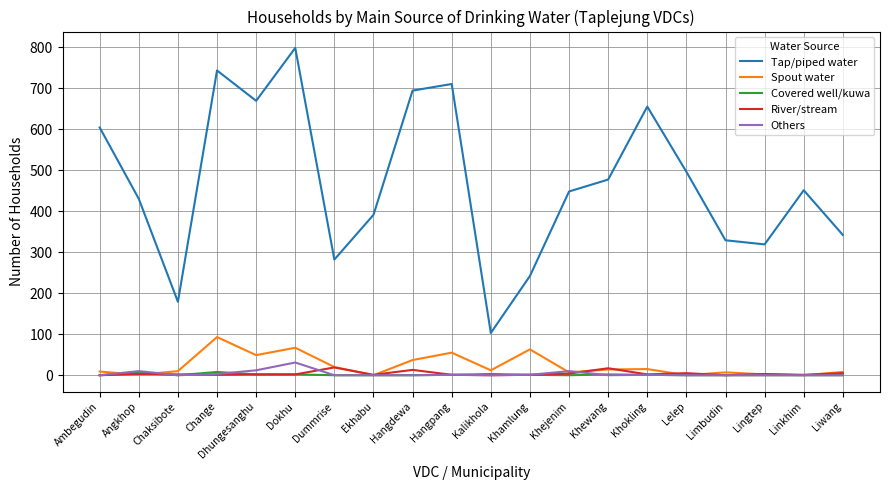

True or false: Spout water and Tap/piped water intersect in this chart.

False